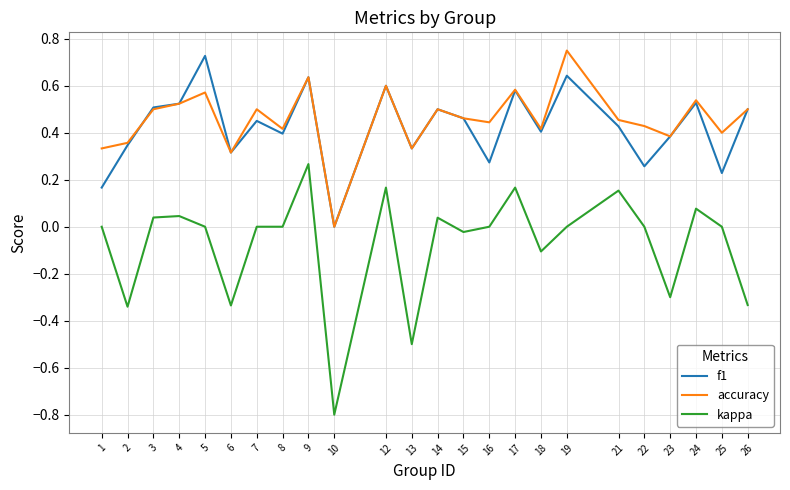

Count the number of data series in this chart.

3